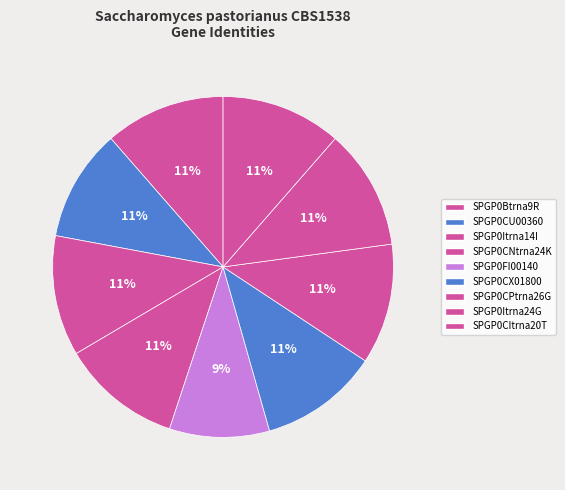

Count the number of slices in the pie.

9